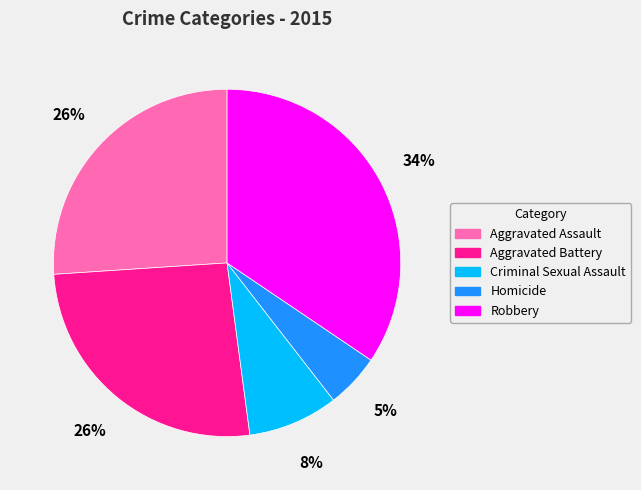

Count the number of slices in the pie.

5